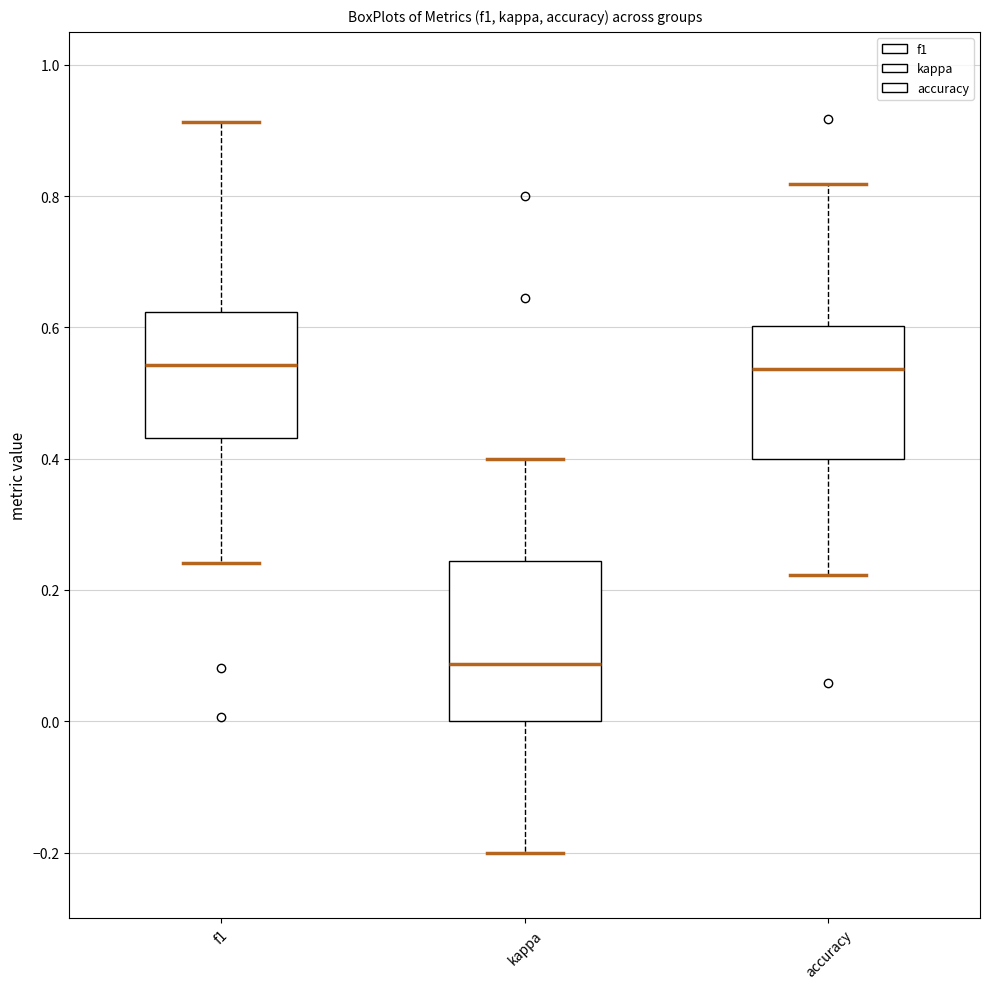

Reading left to right, transcribe this box plot: for each box, give where its median line is, the range the box spans, and where its two whiskers end, as read against the y-axis. The values are not printed on the chart, so give them approximately, as read against the axis.

f1: median 0.54, box 0.44 to 0.62, whiskers 0.24 to 0.92
kappa: median 0.08, box 0.00 to 0.24, whiskers -0.20 to 0.40
accuracy: median 0.54, box 0.40 to 0.60, whiskers 0.22 to 0.82